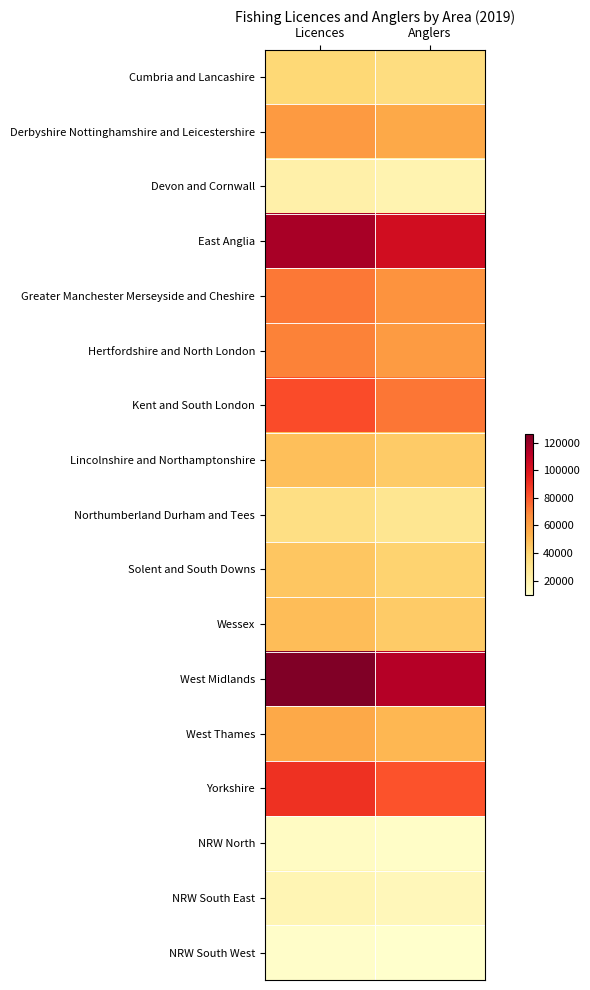

Count the number of categories in the chart.

2